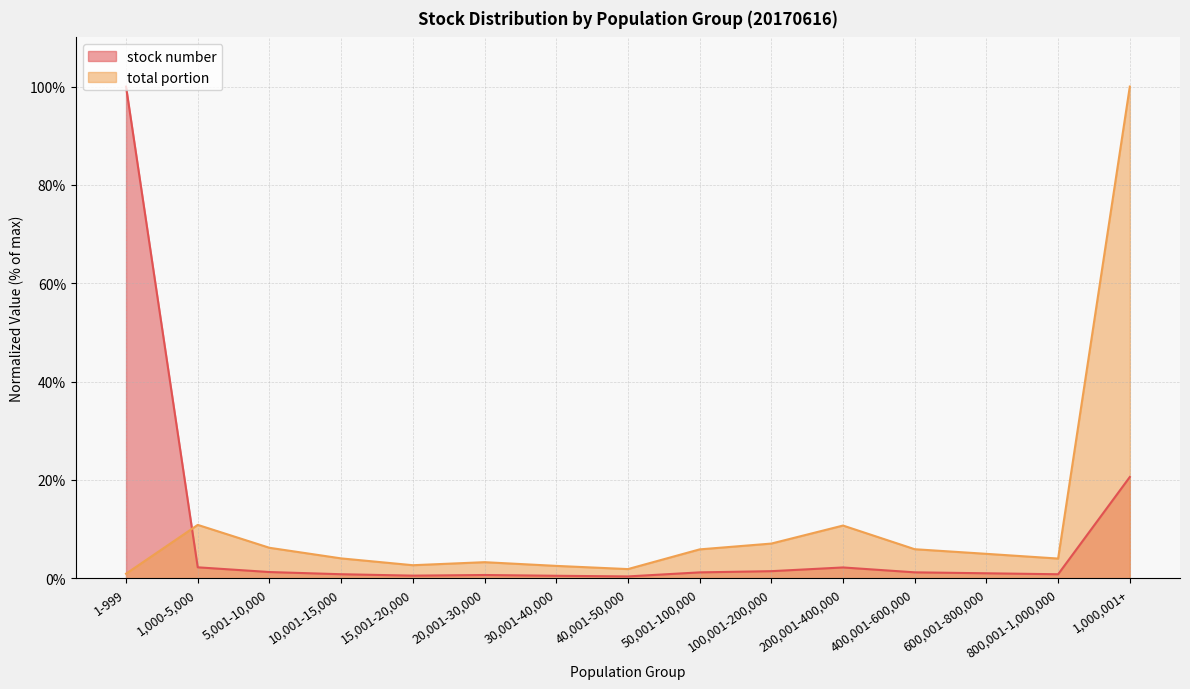

What is the difference between the stock number values at 15,001-20,000 and 1-999?

99.4